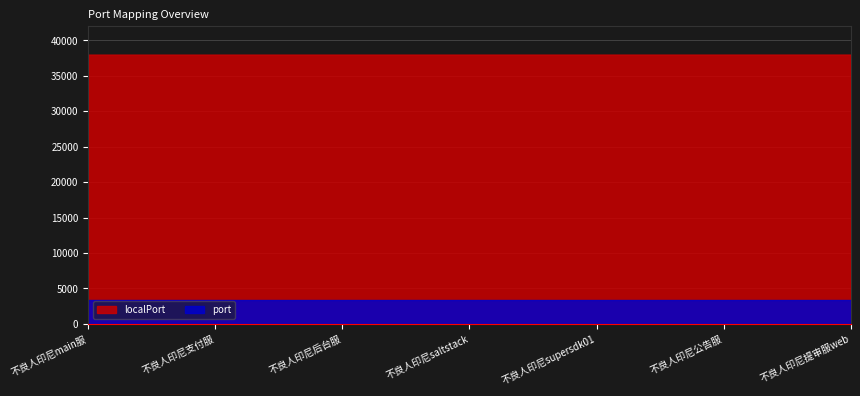

The value of port at 不良人印尼公告服 is 3306. True or false?

True